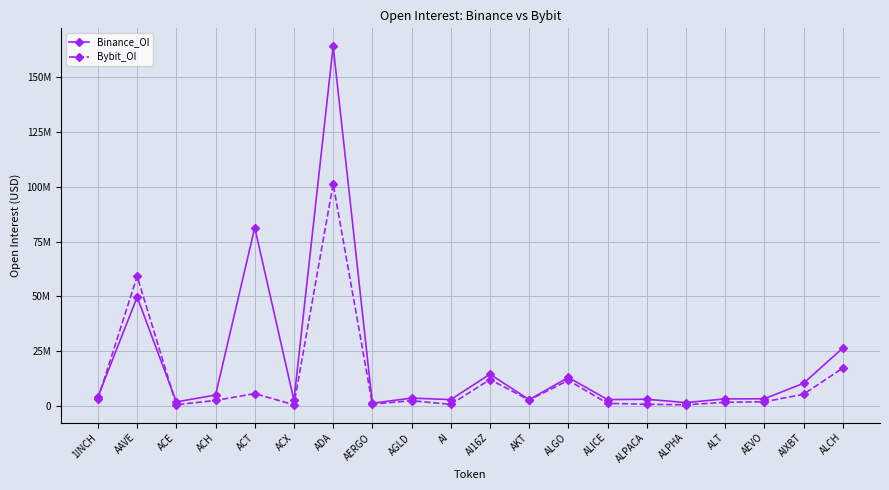

What is the difference between the second highest and second lowest values in the Bybit_OI series?

58664681